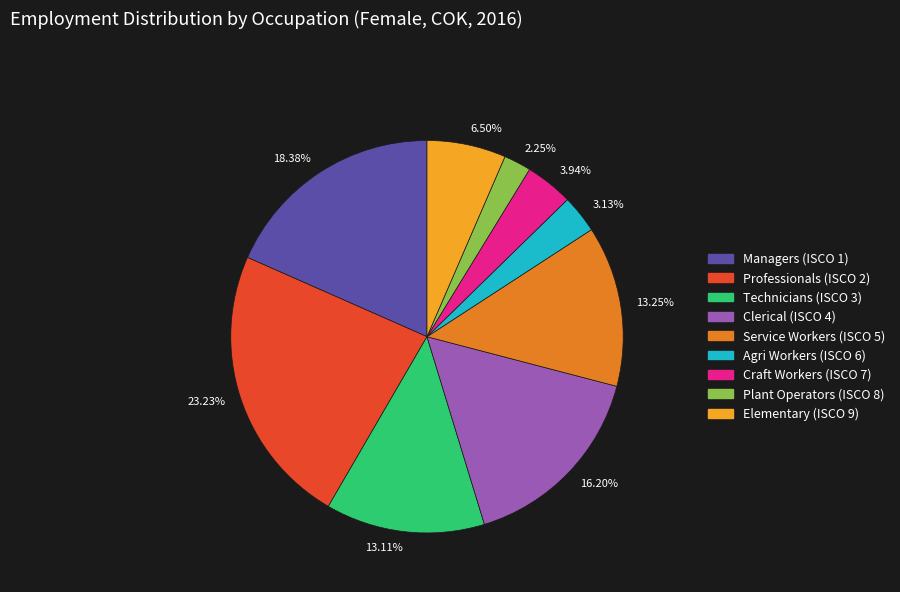

Between 13.25% and 6.50%, which is larger?

13.25%